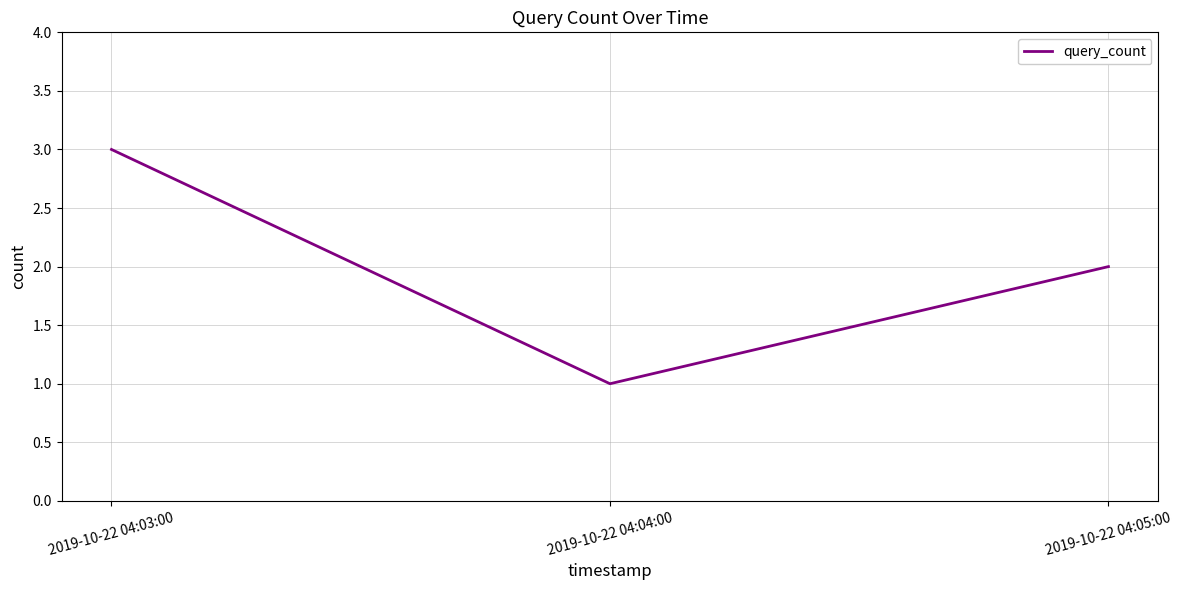

Between 2019-10-22 04:04:00 and 2019-10-22 04:05:00, which is larger?

2019-10-22 04:05:00